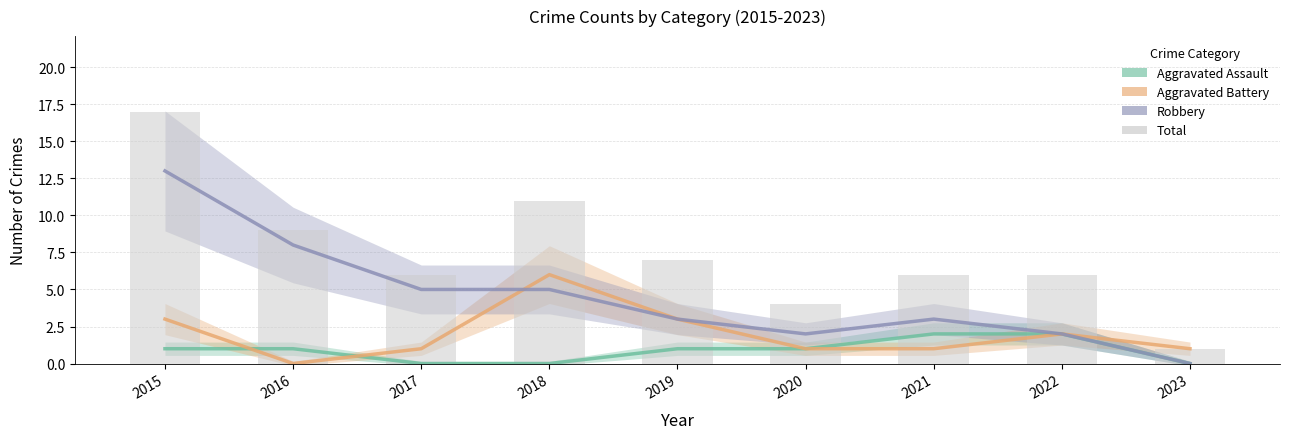

At how many categories does at least one series exceed 0?

9